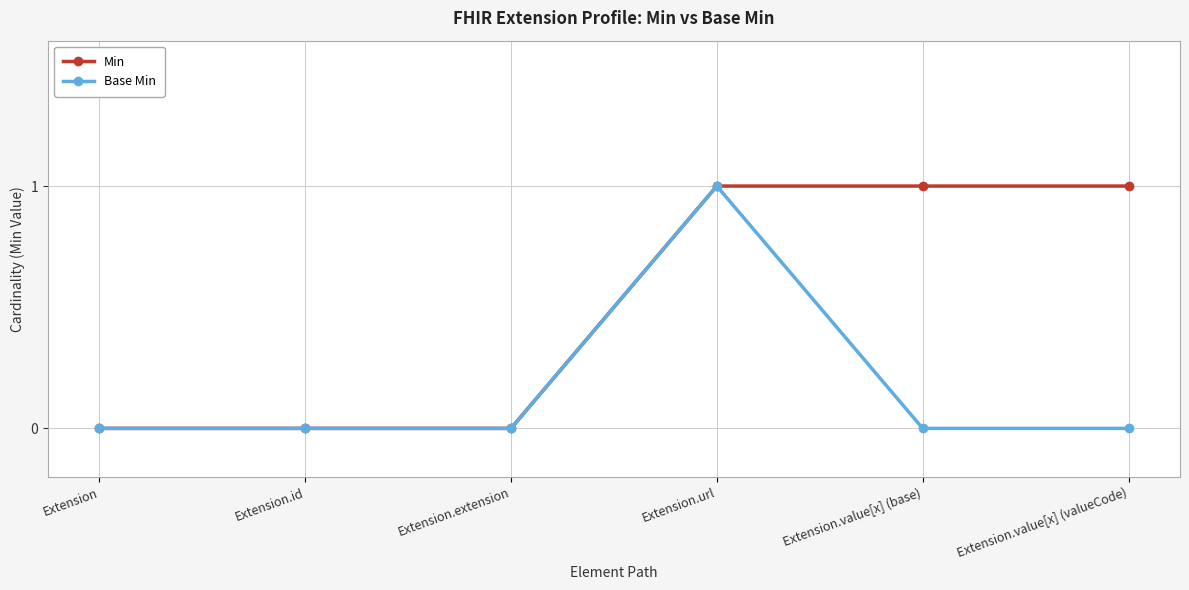

List the series in order of their overall mean, lowest first.

Base Min, Min